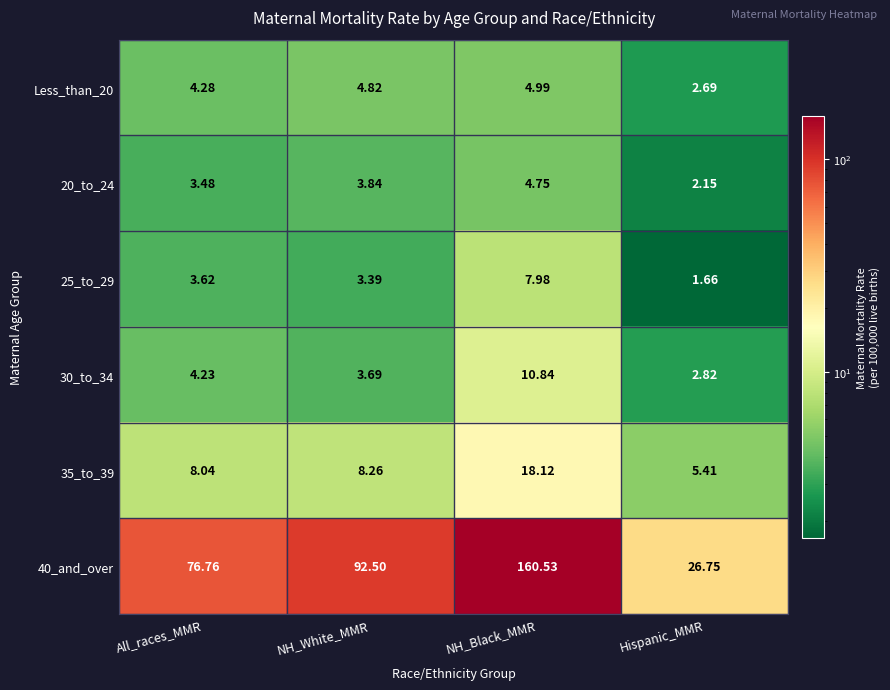

Which label corresponds to the smallest value in the chart?

Hispanic_MMR